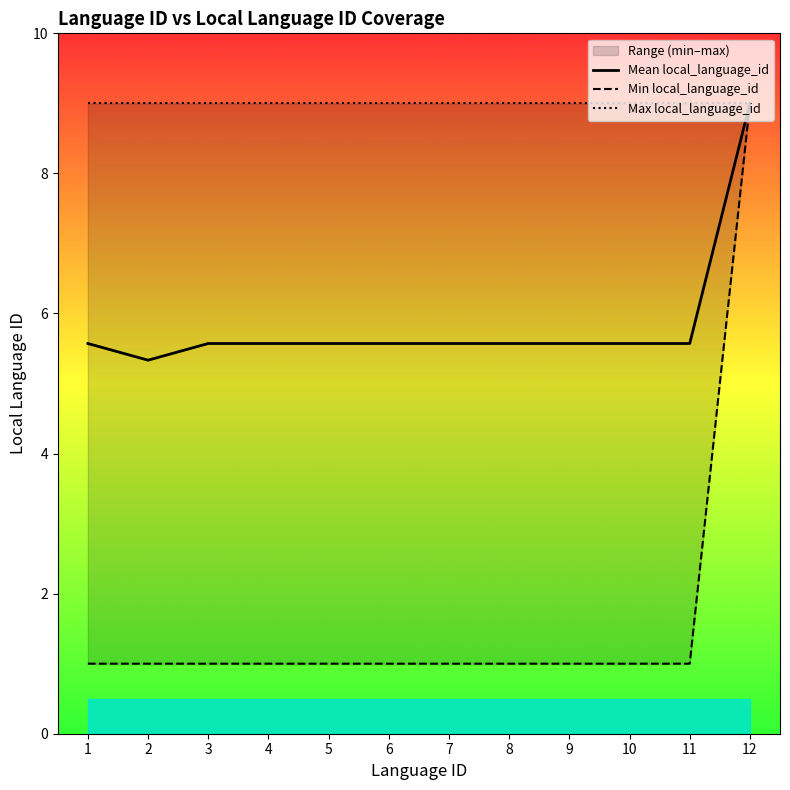

Rank the categories by Mean local_language_id value from highest to lowest.

12, 1, 3, 4, 5, 6, 7, 8, 9, 10, 11, 2